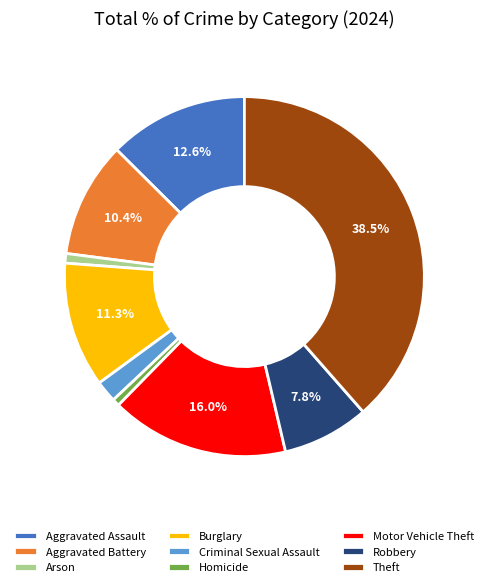

To the nearest percent, what percentage of the pie is Arson?

1%